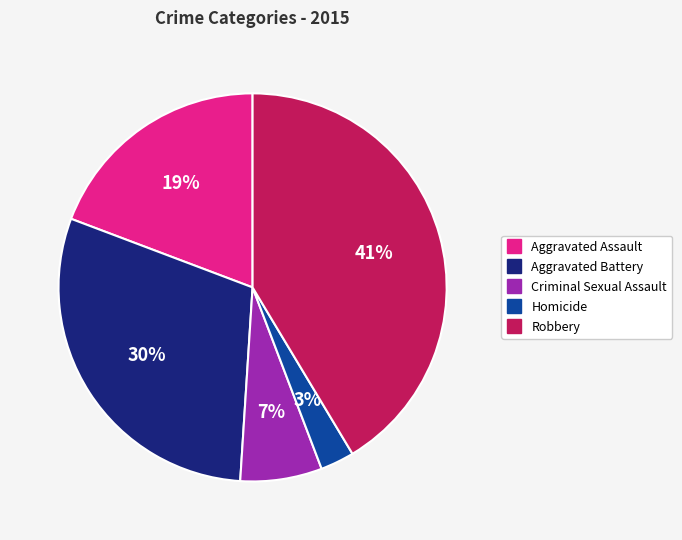

Is Criminal Sexual Assault the majority of the pie?

No